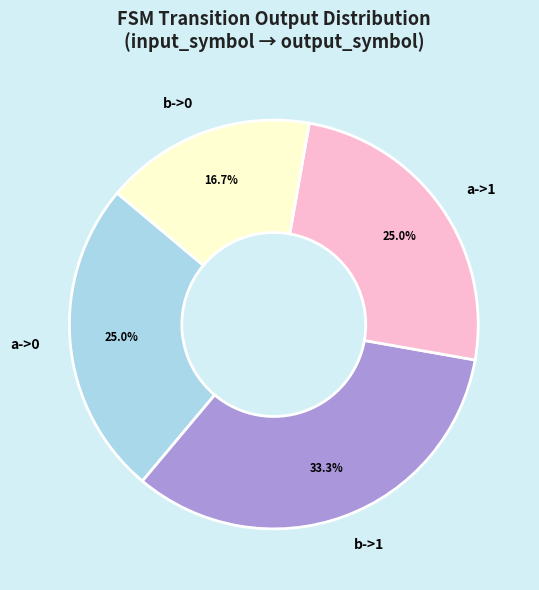

Is the sum of a->1 and b->0 greater than half?

No